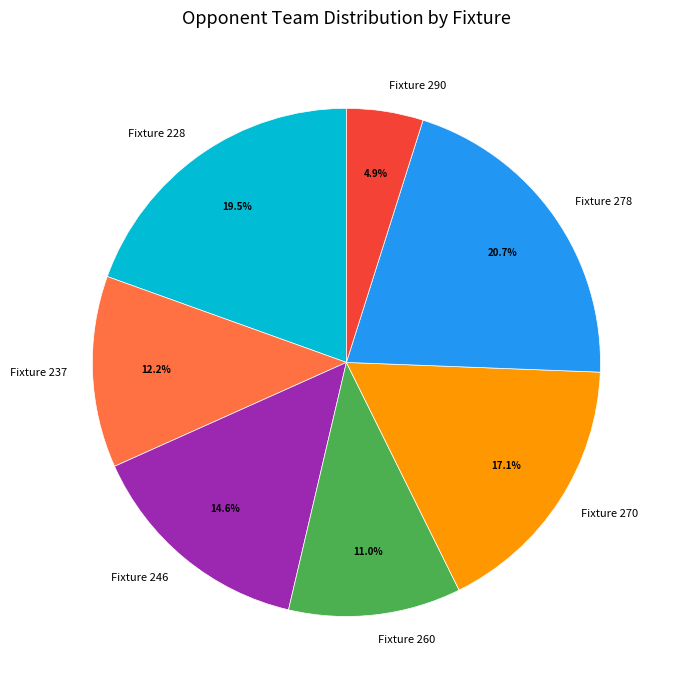

How many segments does this pie chart have?

7